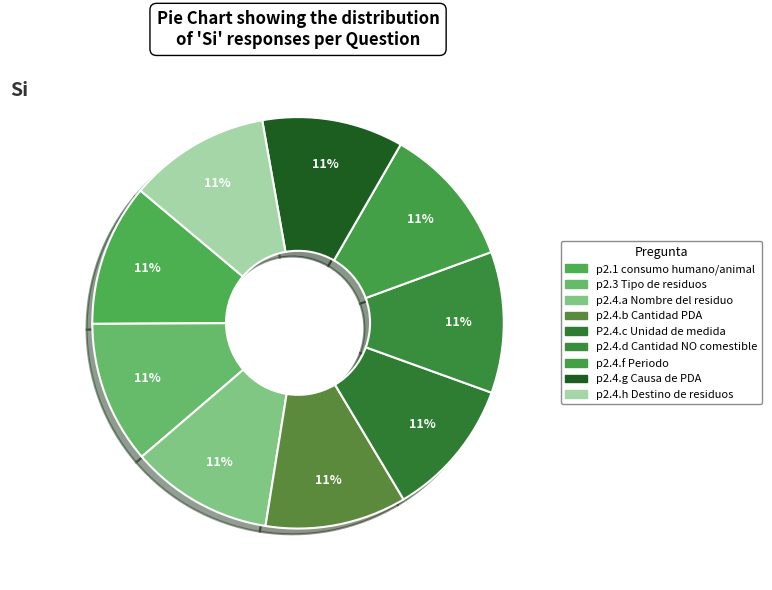

How many slices are in this pie chart?

9